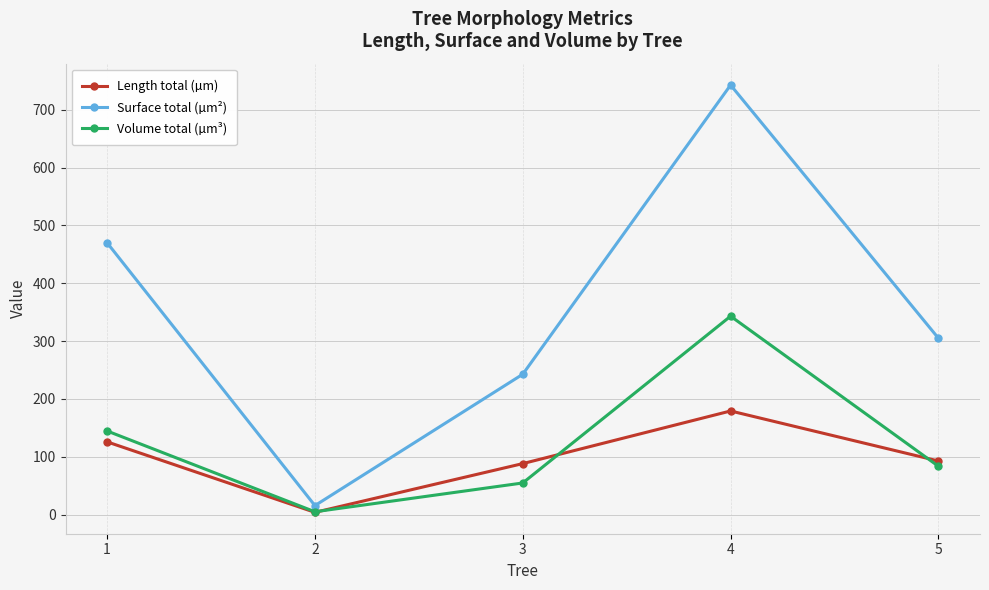

Does the chart have visible grid lines?

Yes